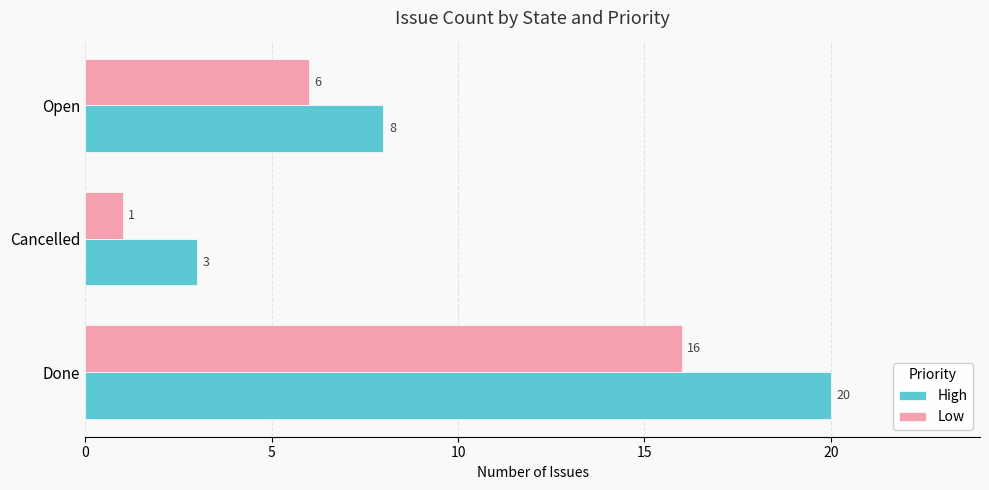

Is it true that High equals 2 at Cancelled?

False